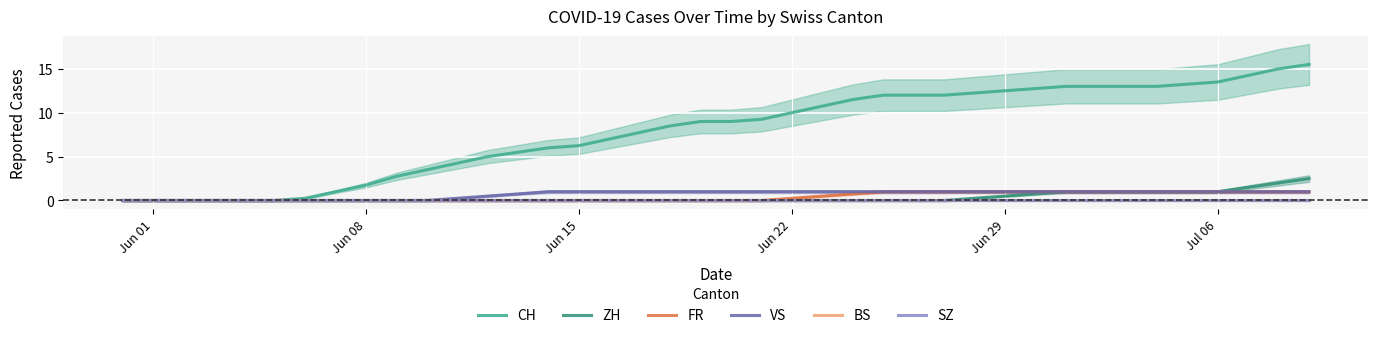

Is it true that FR equals -0.4 at 18?

False